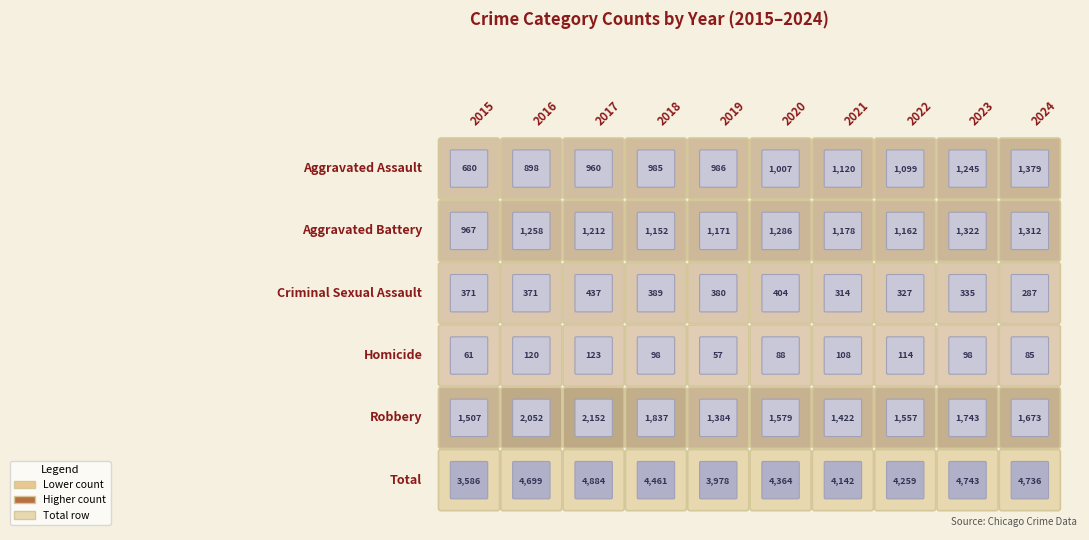

At how many categories does at least one series exceed 1293?

10